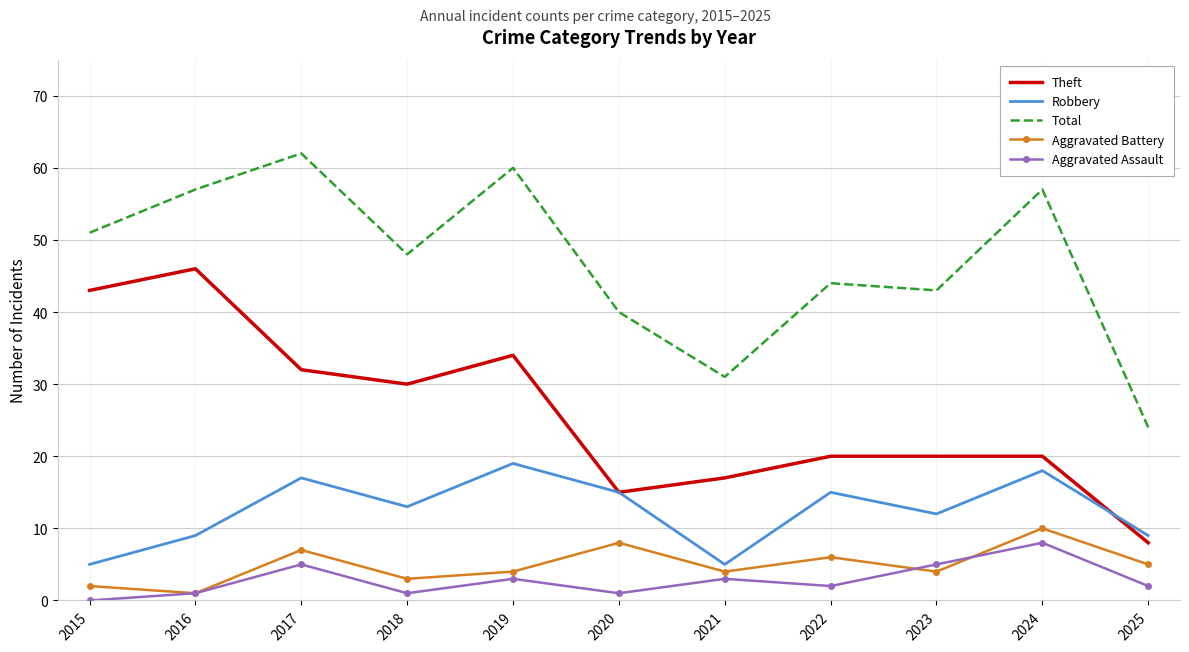

Where is the first local minimum for Theft?

2018